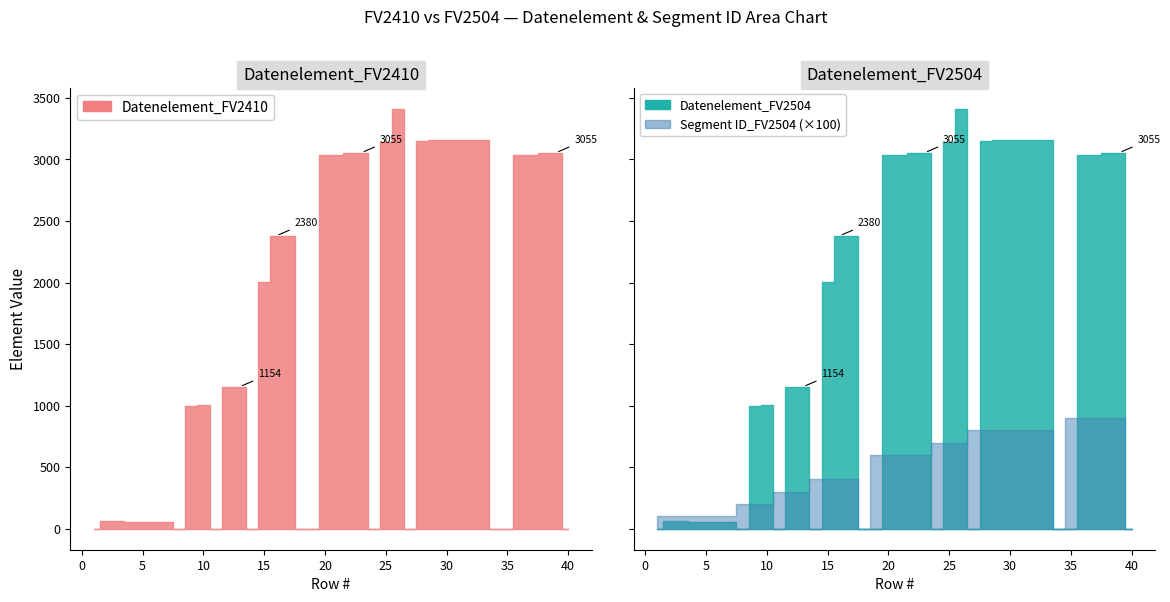

Between 6 and 23, which series saw the biggest shift?

Datenelement_FV2410